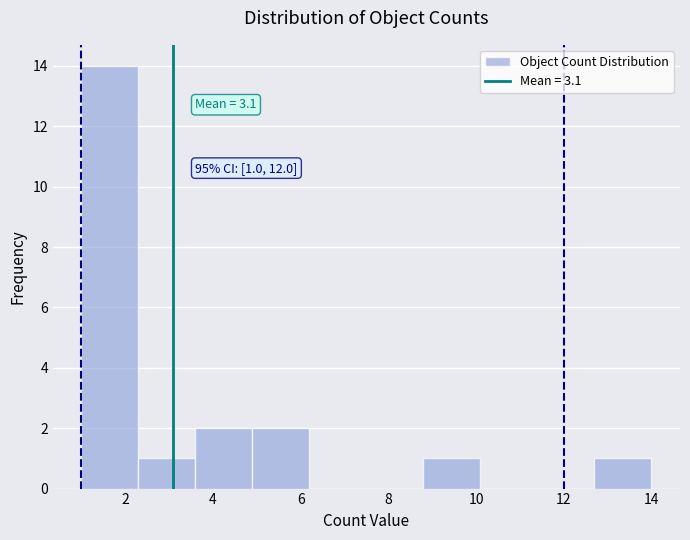

Over which range of the x-axis is the bar tallest?

1.0 to 2.3